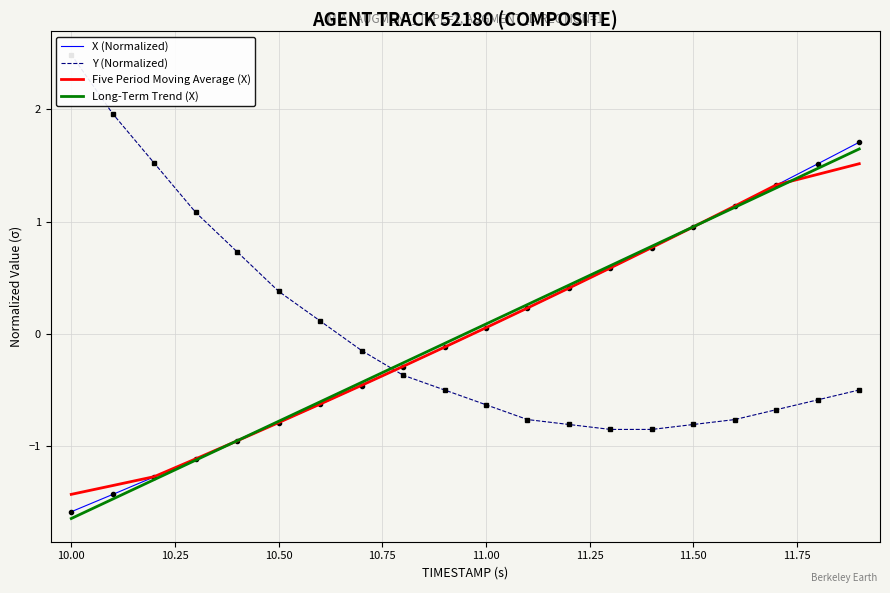

At which label does Five Period Moving Average (X) first exceed 0?

11.00